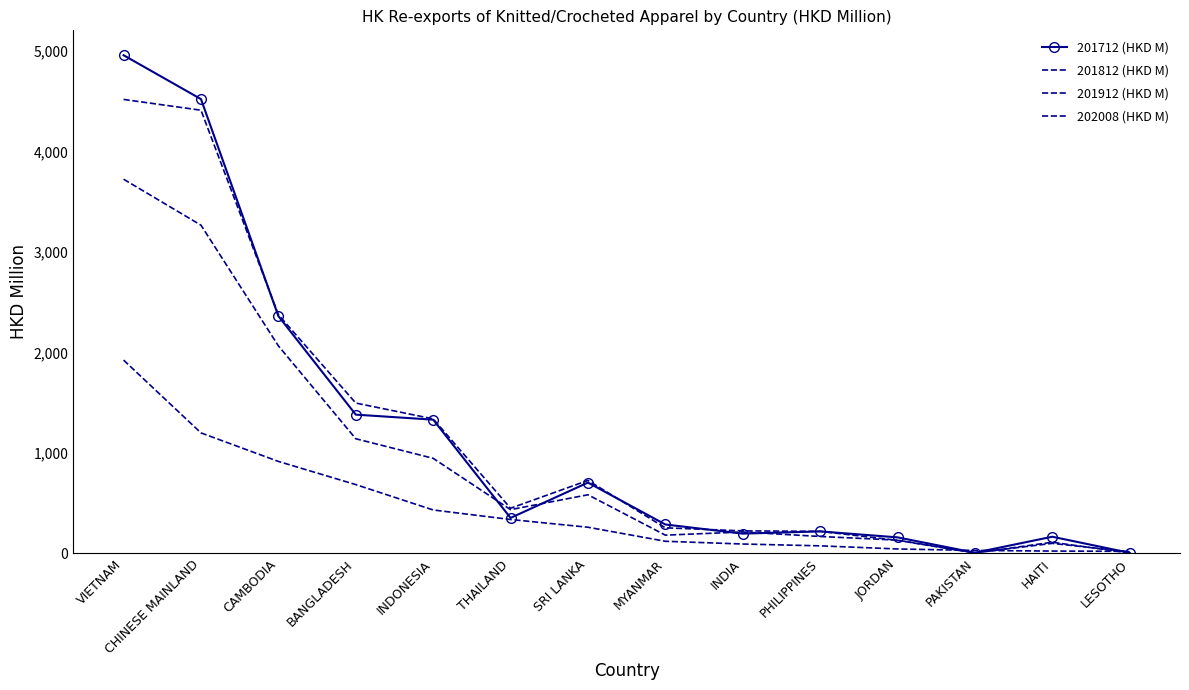

Which series has the largest total across all categories?

201712 (HKD M)